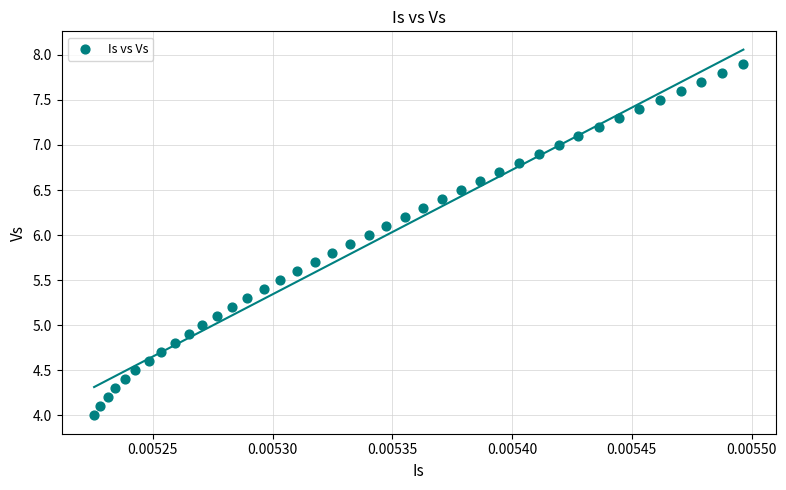

What is the range of Y values (max minus min)?

3.9